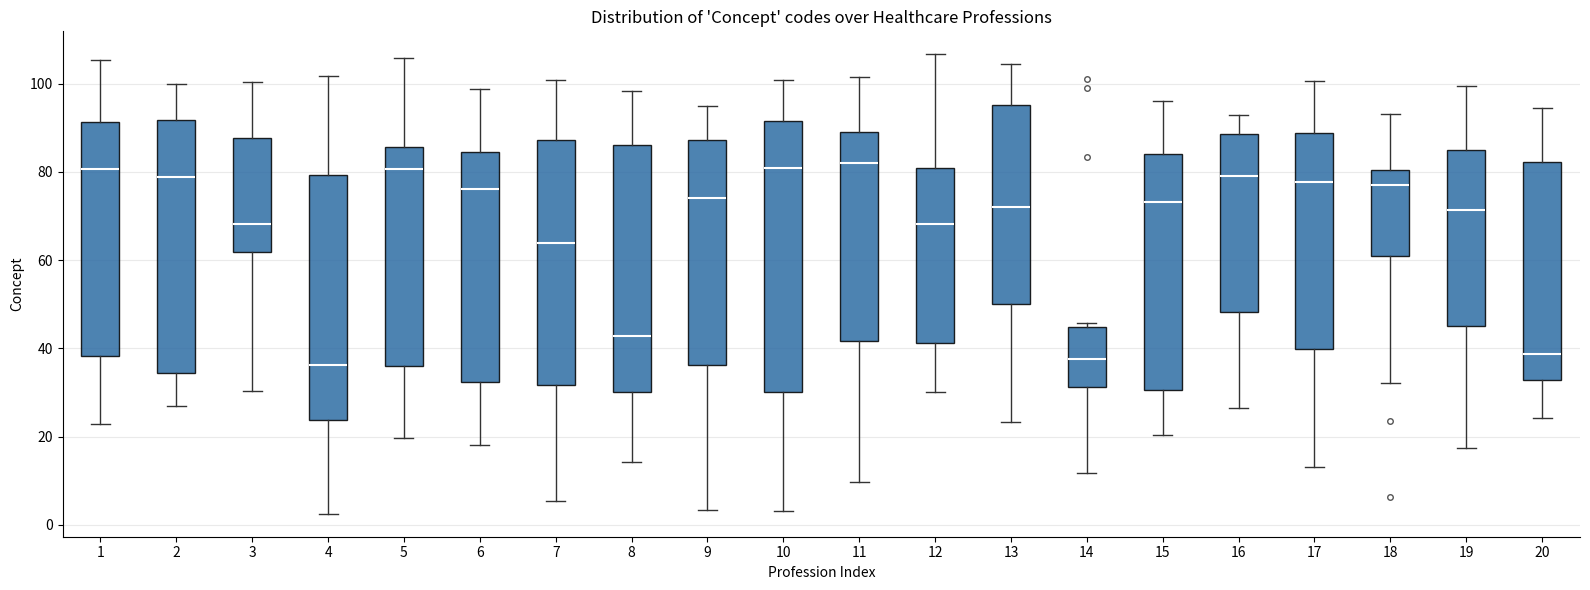

Comparing the boxes themselves (not the whiskers), which one is the tallest?

10